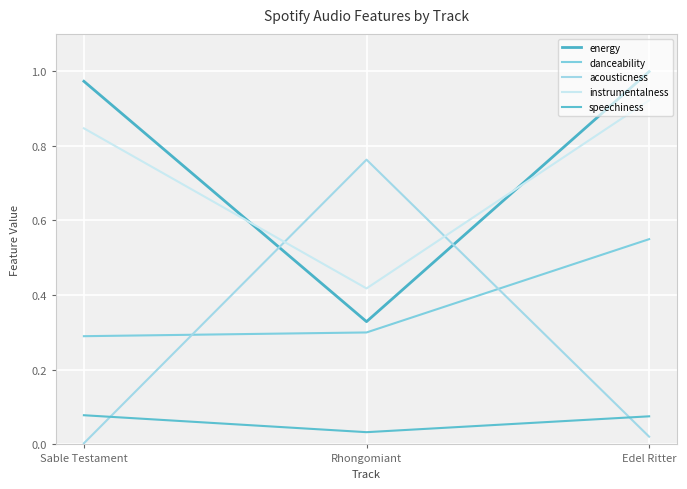

How many lines are shown in the chart?

5